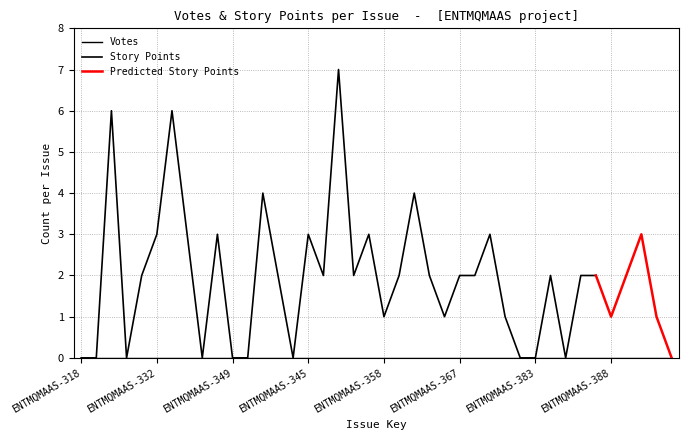

Which category has the lowest value in the Votes series?

ENTMQMAAS-318